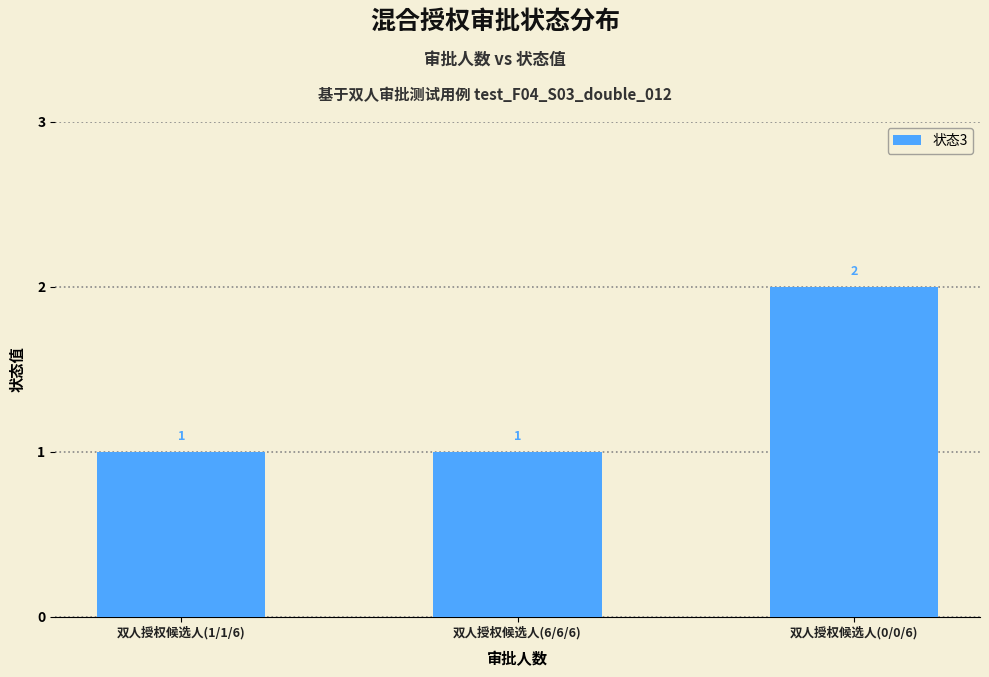

What is the value of the 2nd bar from the left?

1